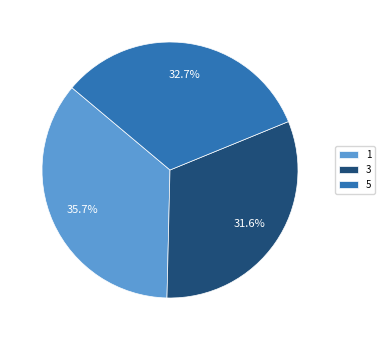

Count the number of slices in the pie.

3